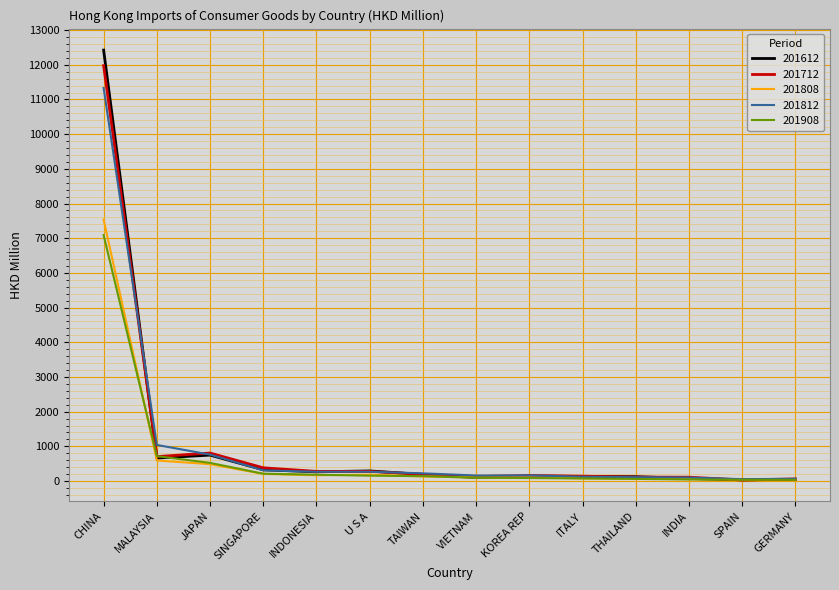

At which label does 201812 reach its peak?

CHINA